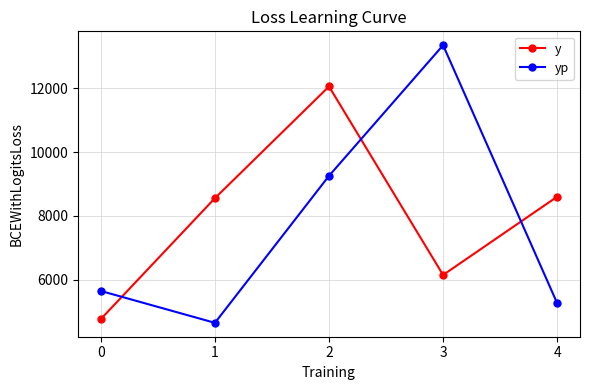

What is the spread (max minus min) of values at 3?

7190.2